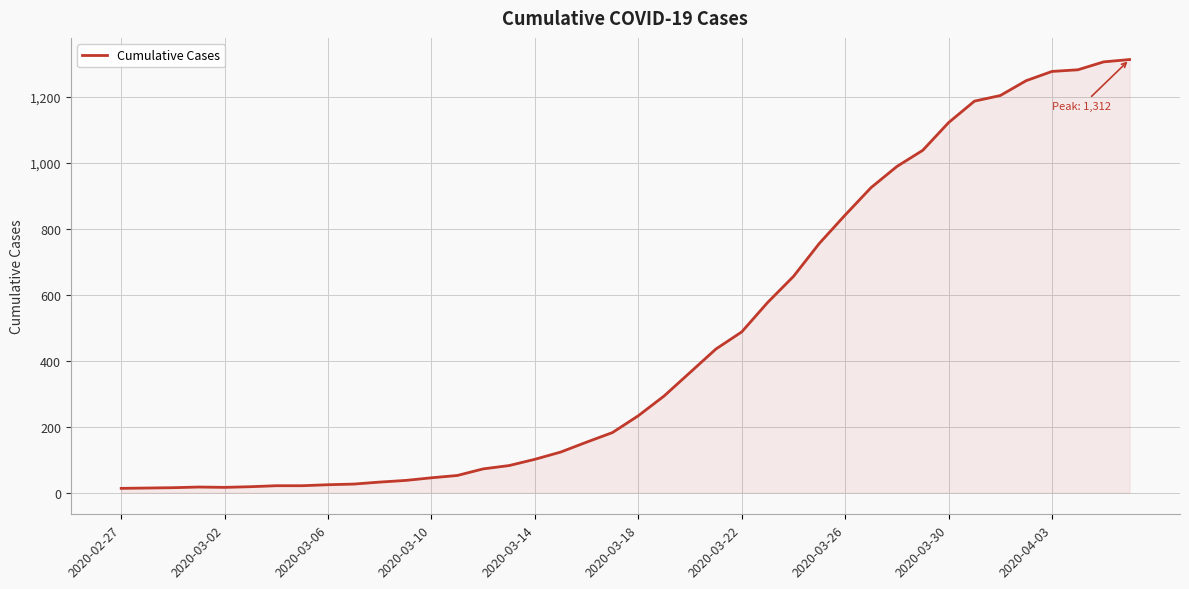

What is the maximum value shown in the chart?

1312